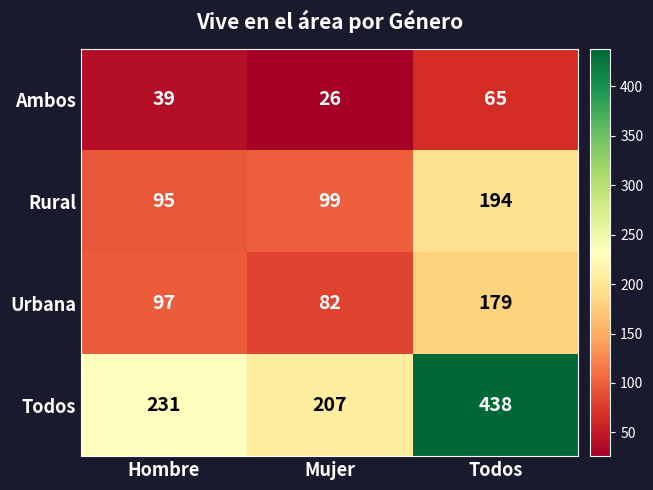

At which category is the sum across all series the highest?

Todos